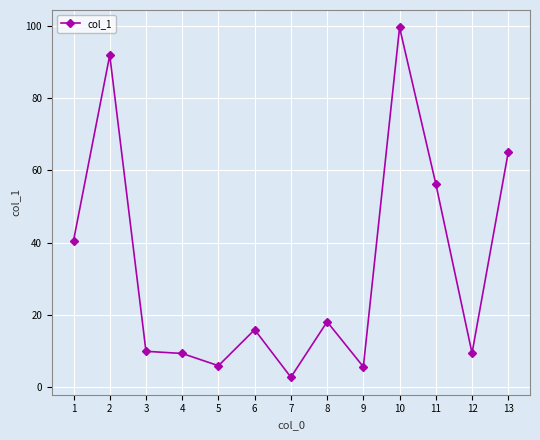

Which category has the highest value across all series?

10